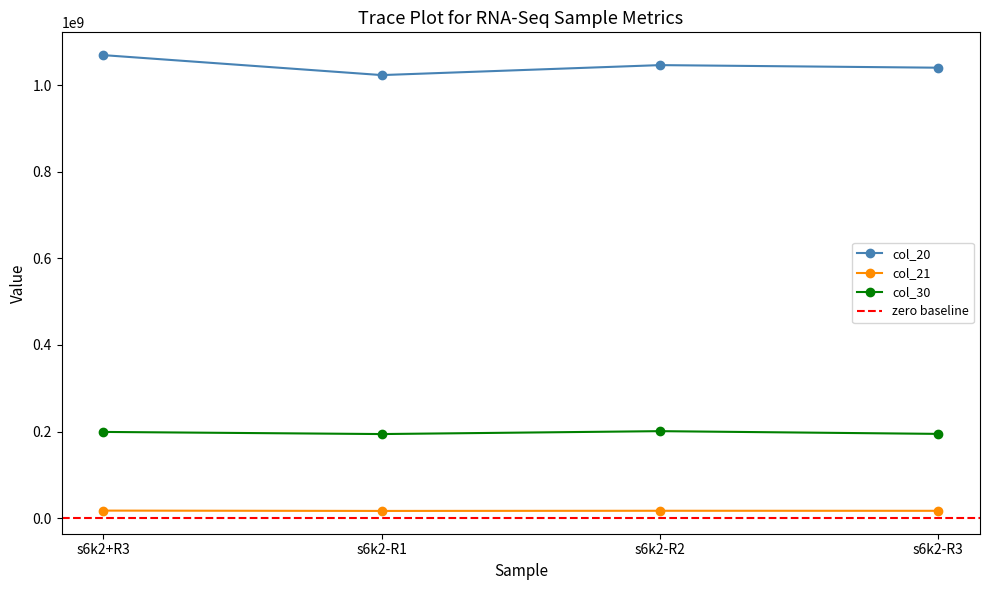

At how many categories does at least one series exceed 852877229?

4